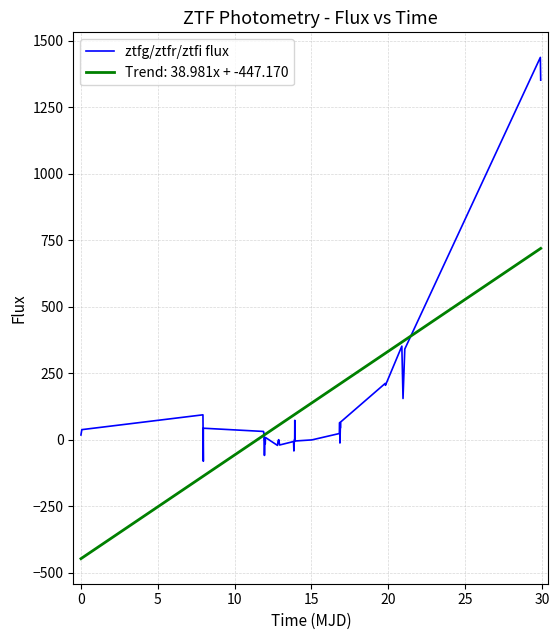

What is the minimum value shown in the chart?

-447.2